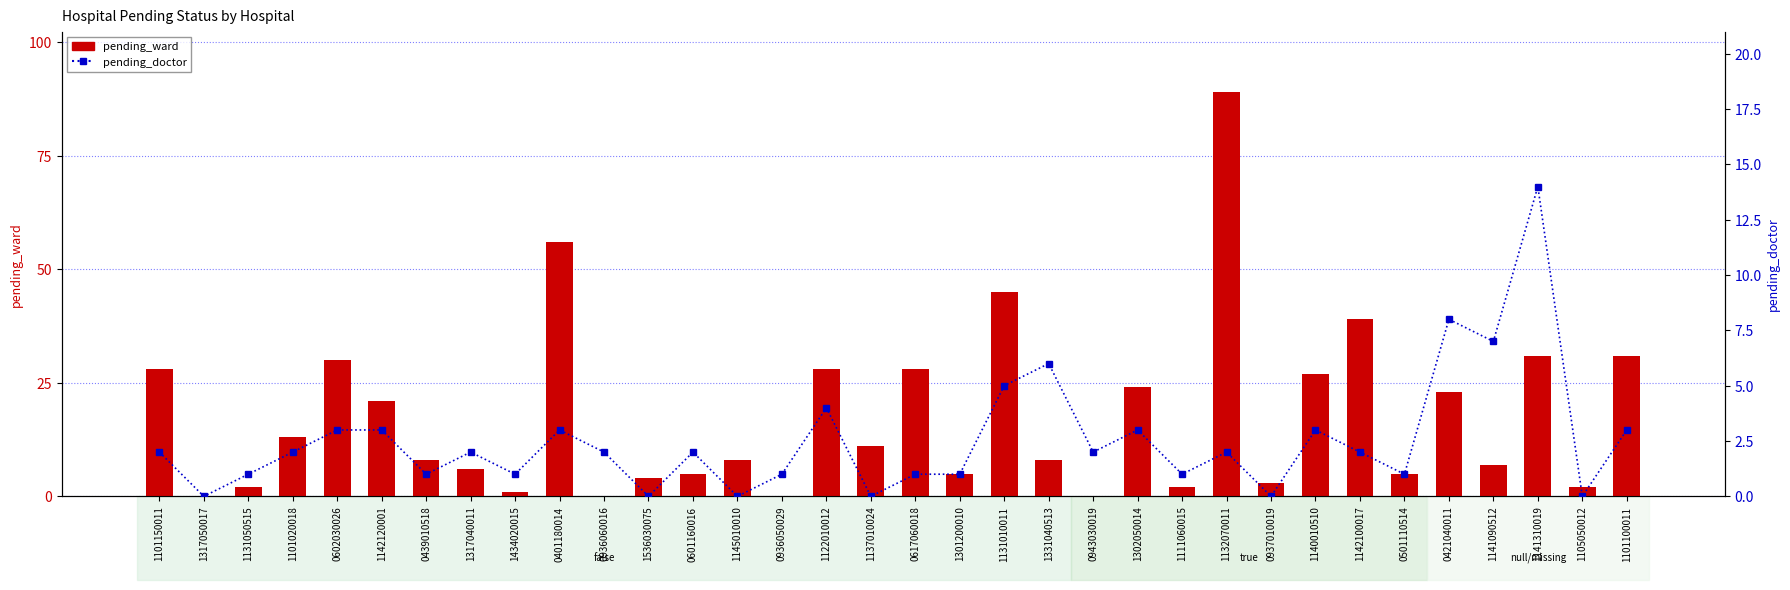

At which label is pending_doctor closest to 7?

1141090512